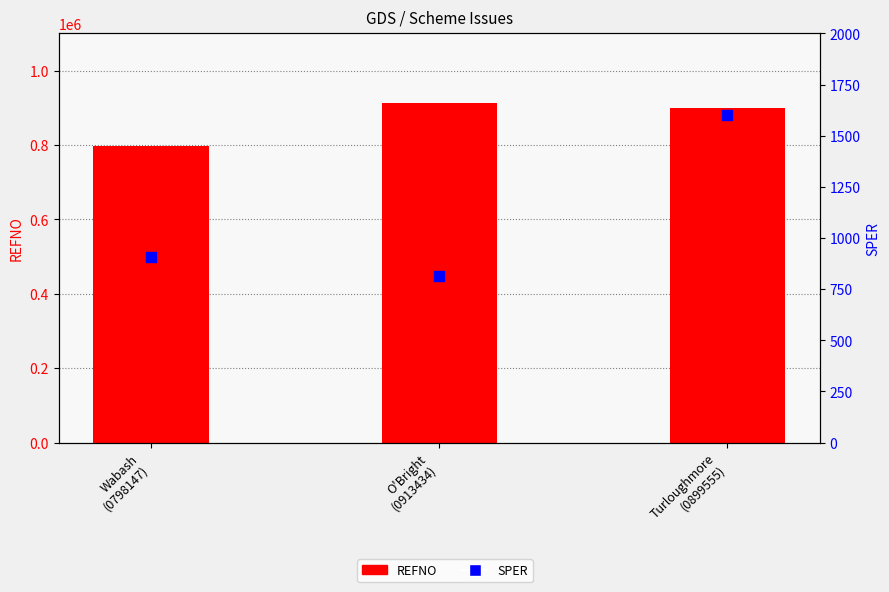

What is the total value across all series at O'Bright
(0913434)?

914248.6